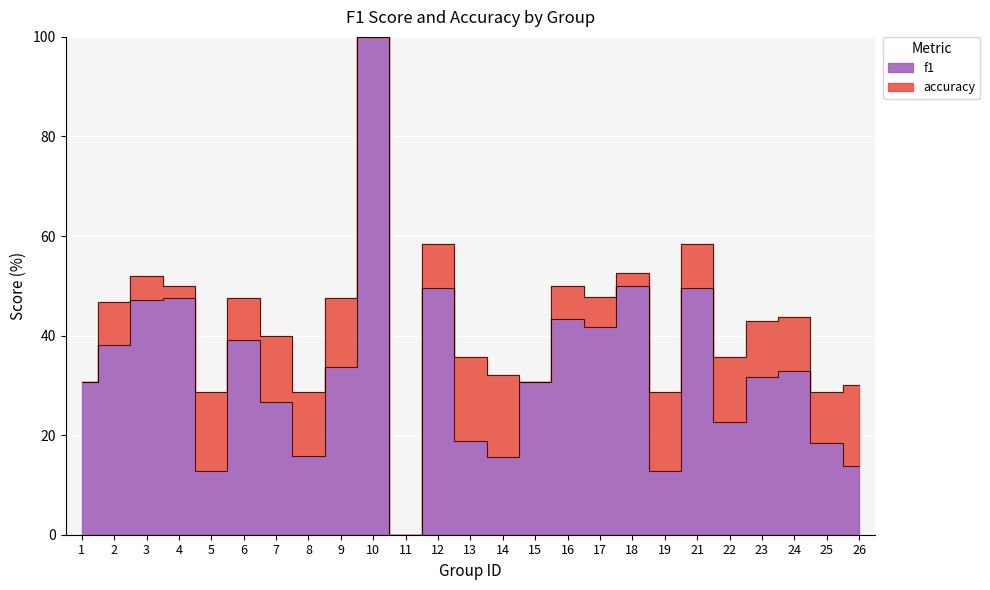

At which label does f1 reach its peak?

10